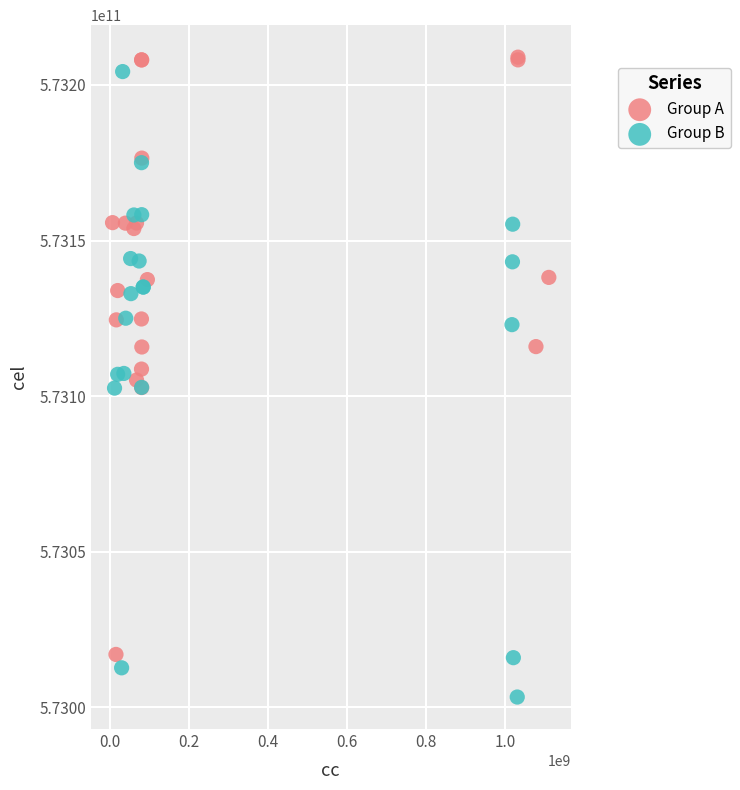

Which series contains the lowest Y value?

Group B